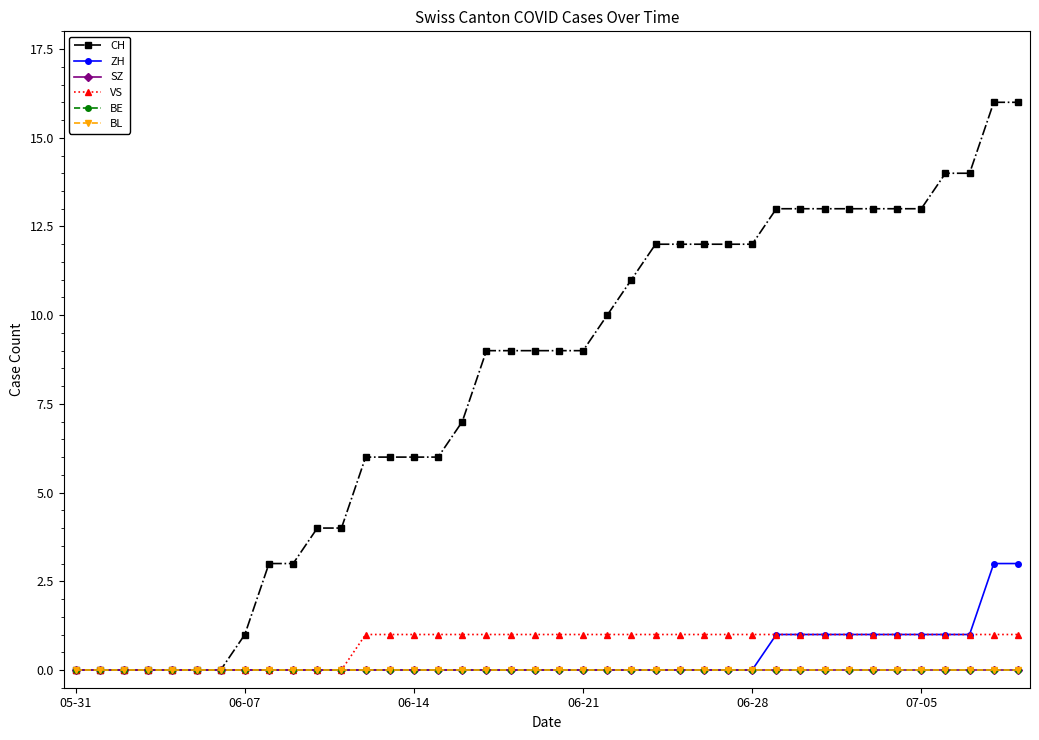

Does the chart have visible grid lines?

No